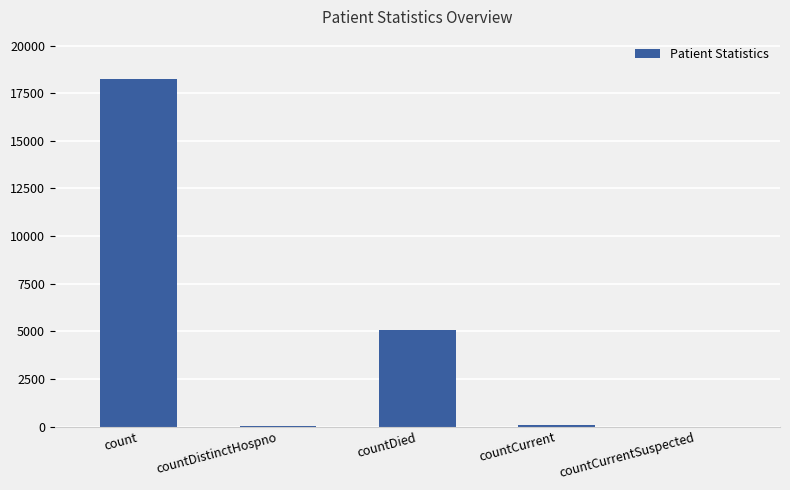

Is it true that the value at countDied is 2734?

False